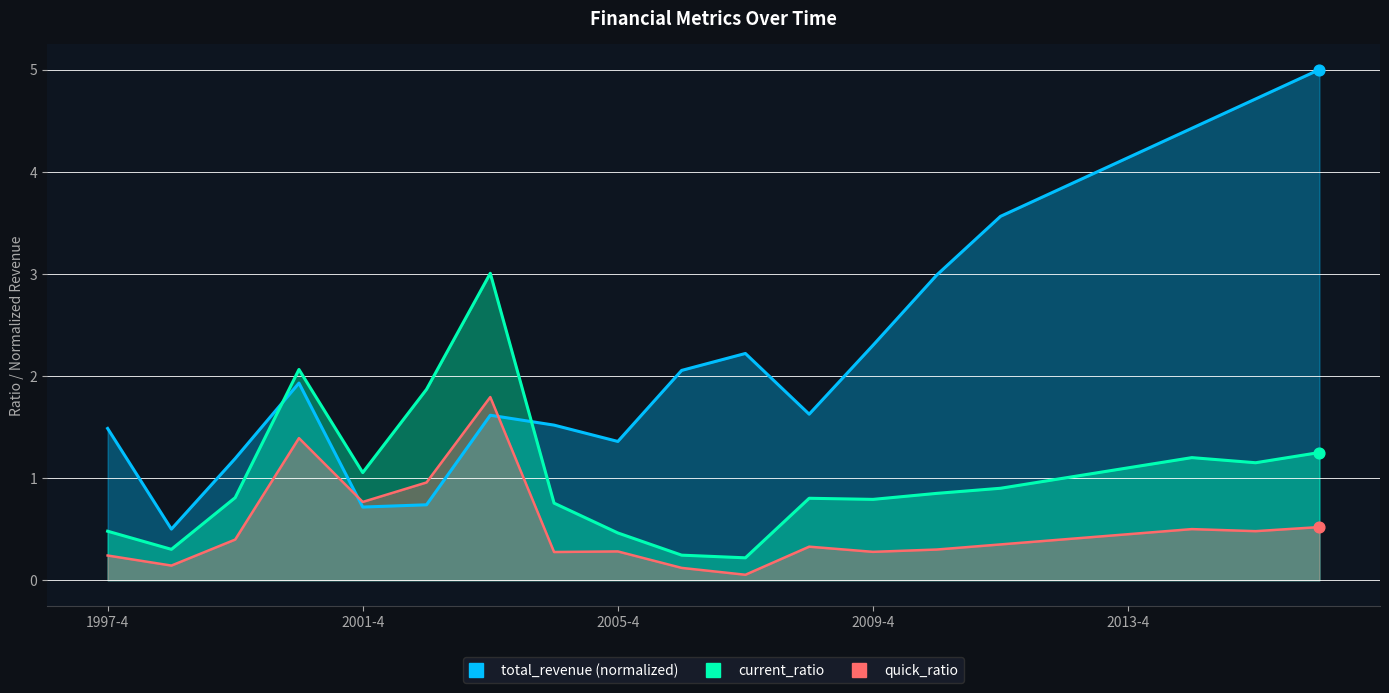

Which series has the widest spread of Y values?

total_revenue